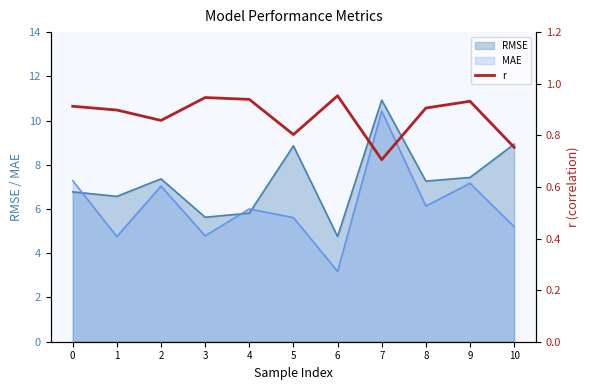

The value at 6 is 1.3. True or false?

False